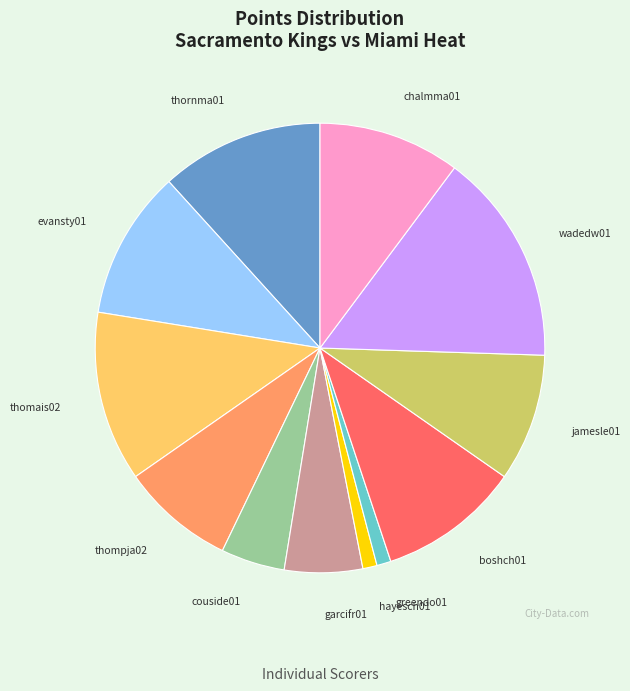

Which slice is the largest?

wadedw01